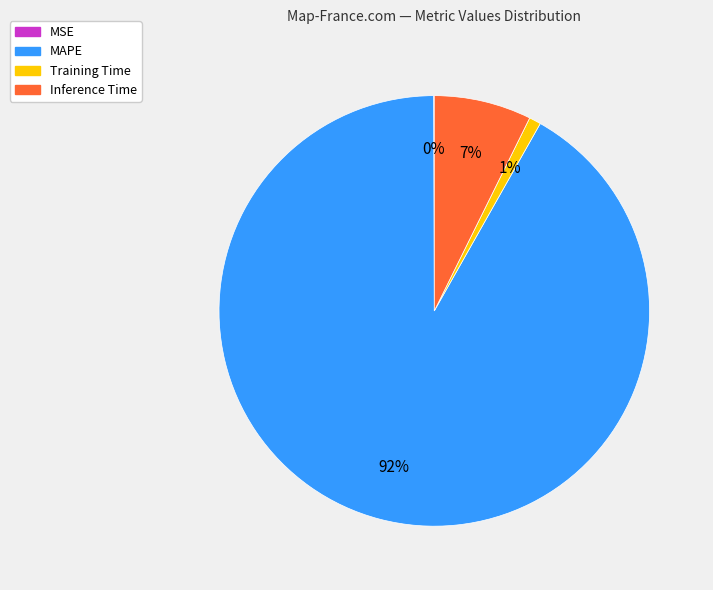

Is it true that Training Time is 1% of the pie?

True